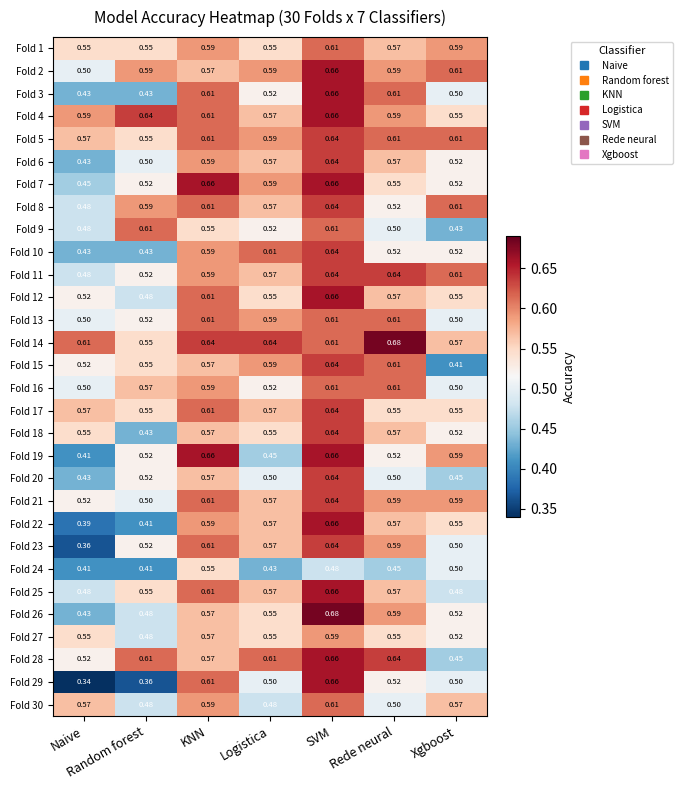

Which category has the lowest value in the Fold 4 series?

Xgboost